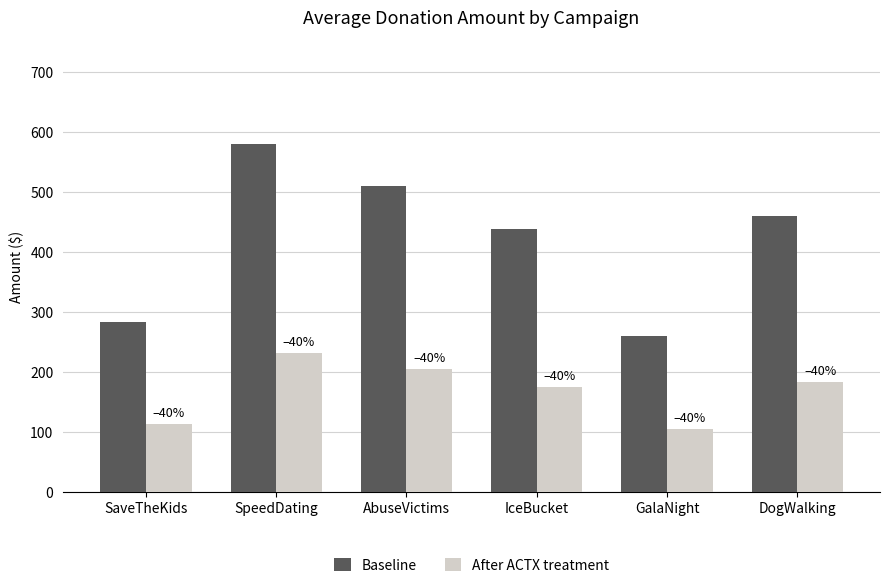

What is the total value across all series at AbuseVictims?

714.4